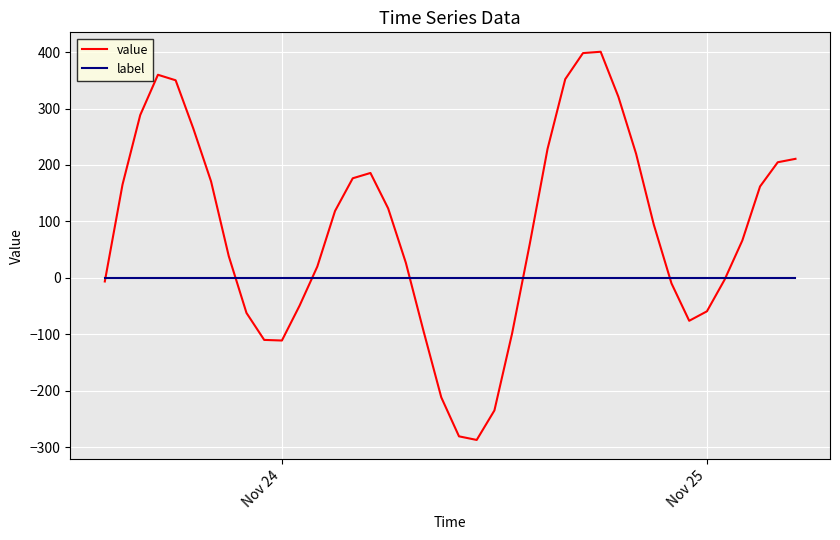

List the series in order of their peak value, lowest first.

label, value